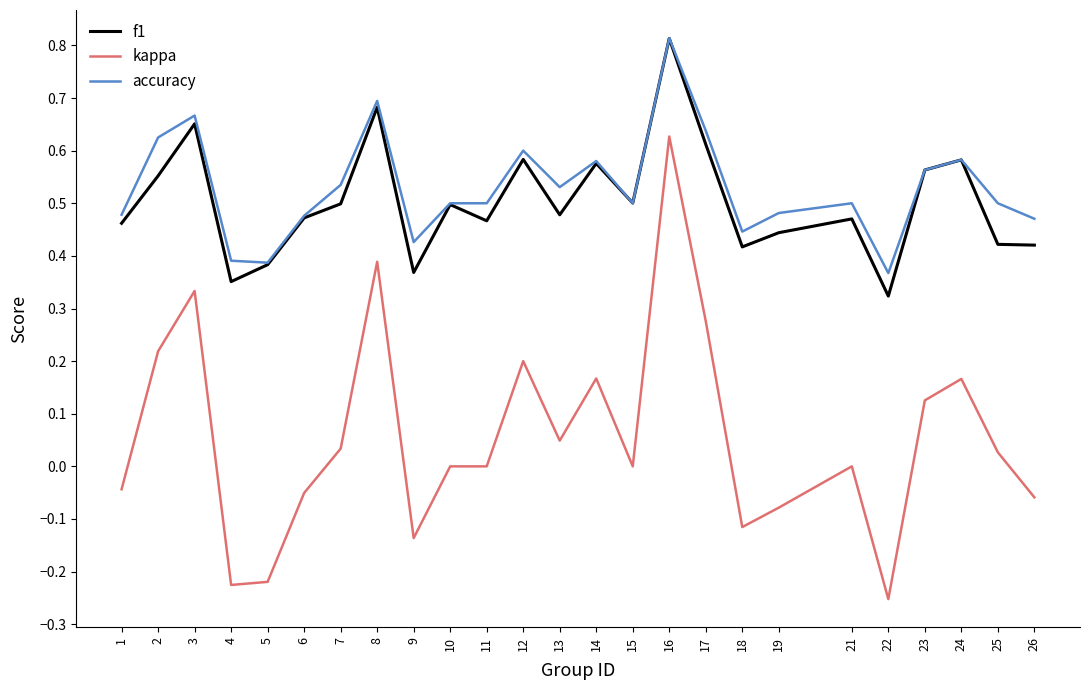

What is the sum of the accuracy values at 18 and 10?

0.9